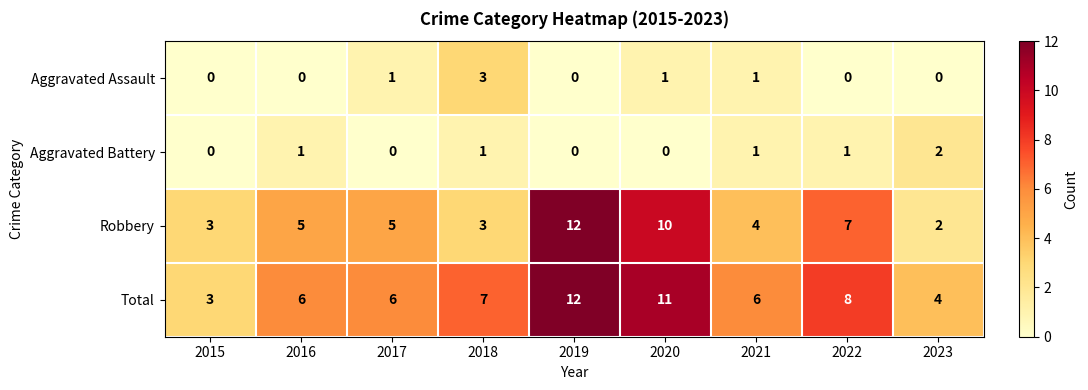

Rank the series at 2020 from lowest to highest value.

Aggravated Battery, Aggravated Assault, Robbery, Total